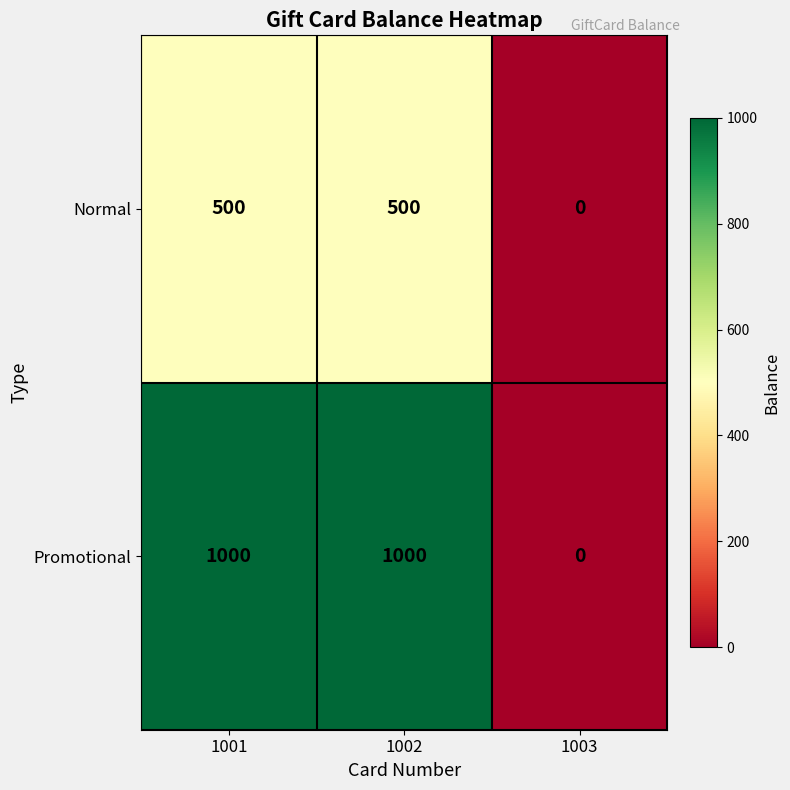

Reading left to right, extract all data points from this chart.

Normal: 1001=500	1002=500	1003=0
Promotional: 1001=1000	1002=1000	1003=0